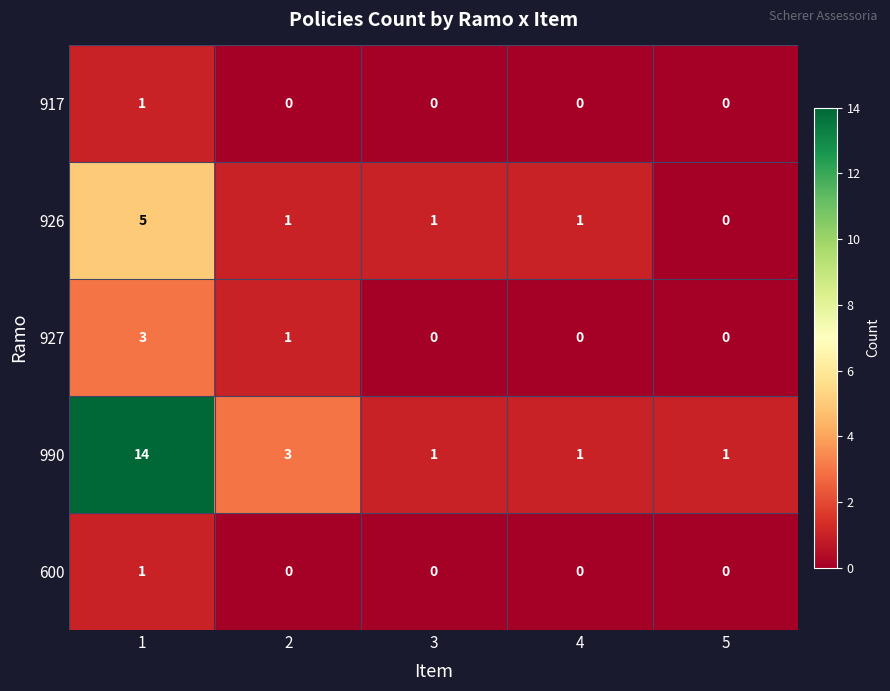

How many 927 values are between 0 and 1?

4